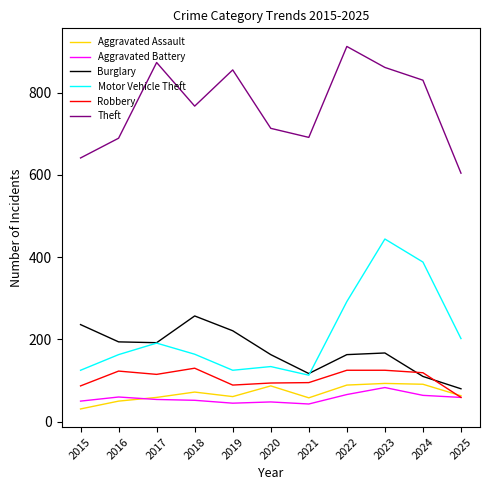

Where is the first local maximum for Burglary?

2018